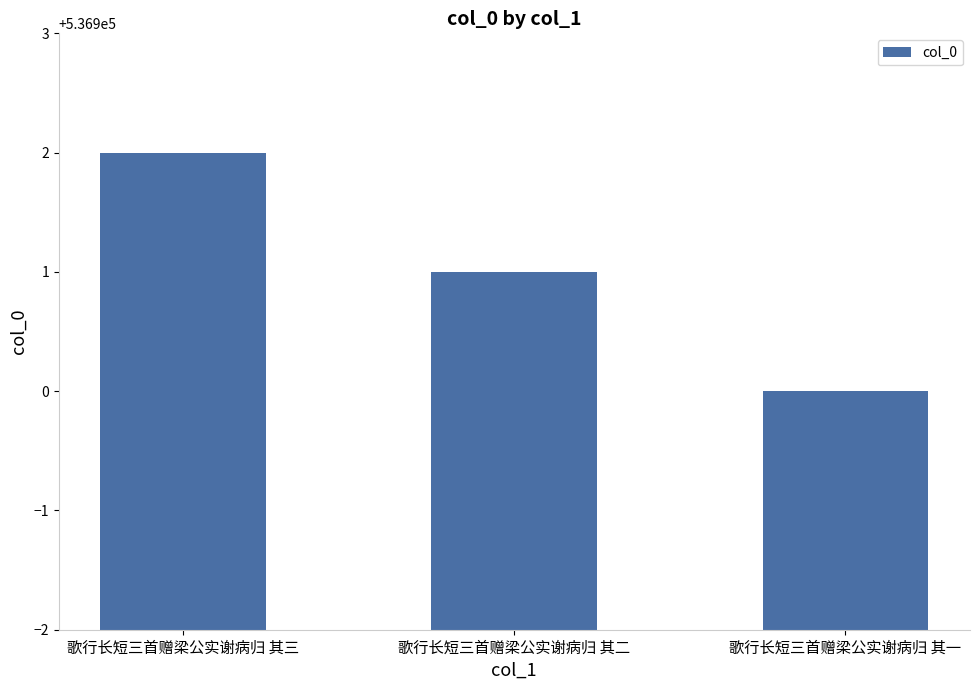

What is the ratio of the value at 歌行长短三首赠梁公实谢病归 其三 to the value at 歌行长短三首赠梁公实谢病归 其一?

1.0